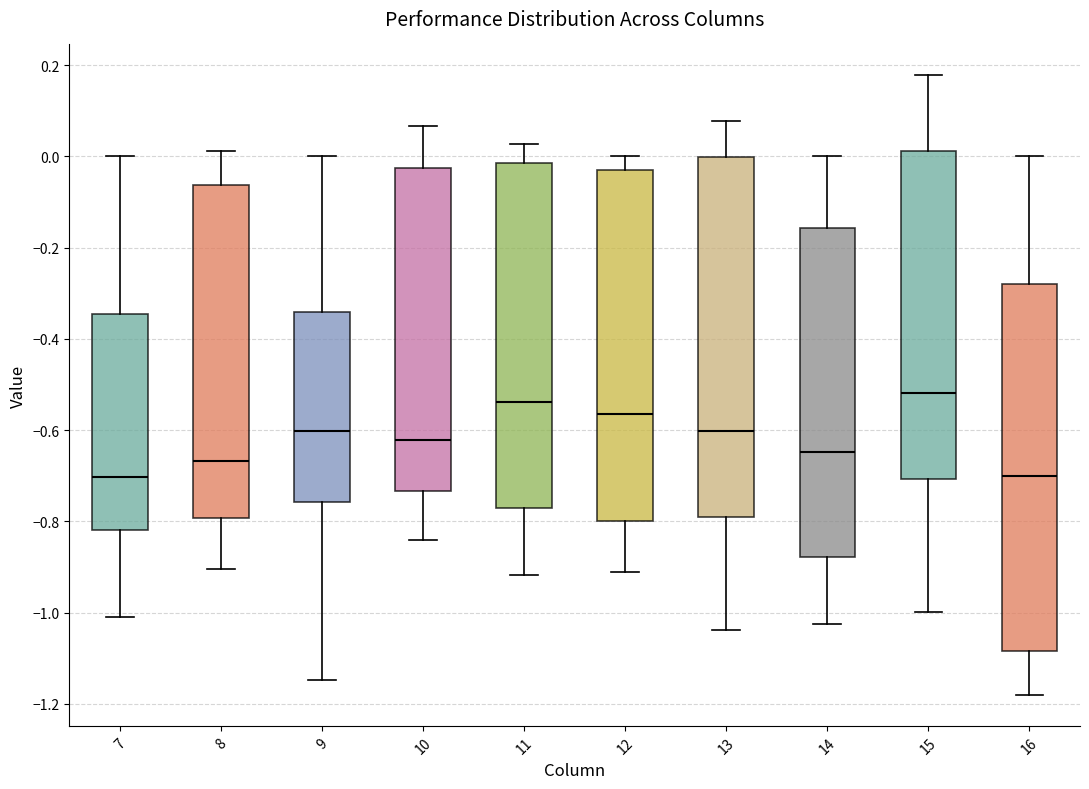

Where does the median line of the box at x = 11 sit on the y-axis? The values are not printed on the chart, so give them approximately, as read against the axis.

-0.54